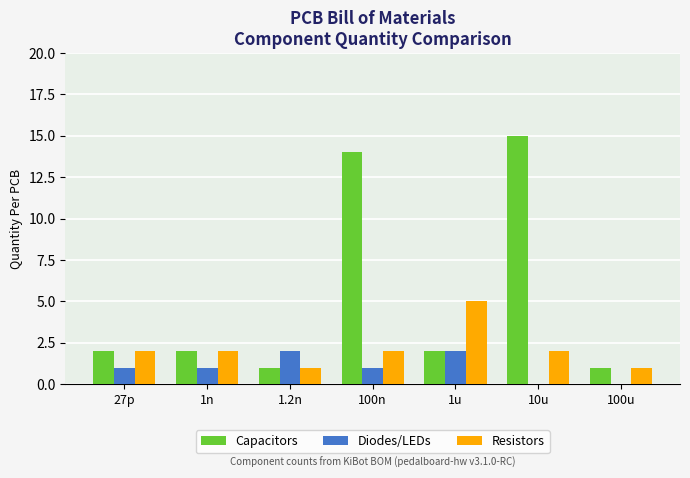

What is the sum of all Diodes/LEDs values?

7